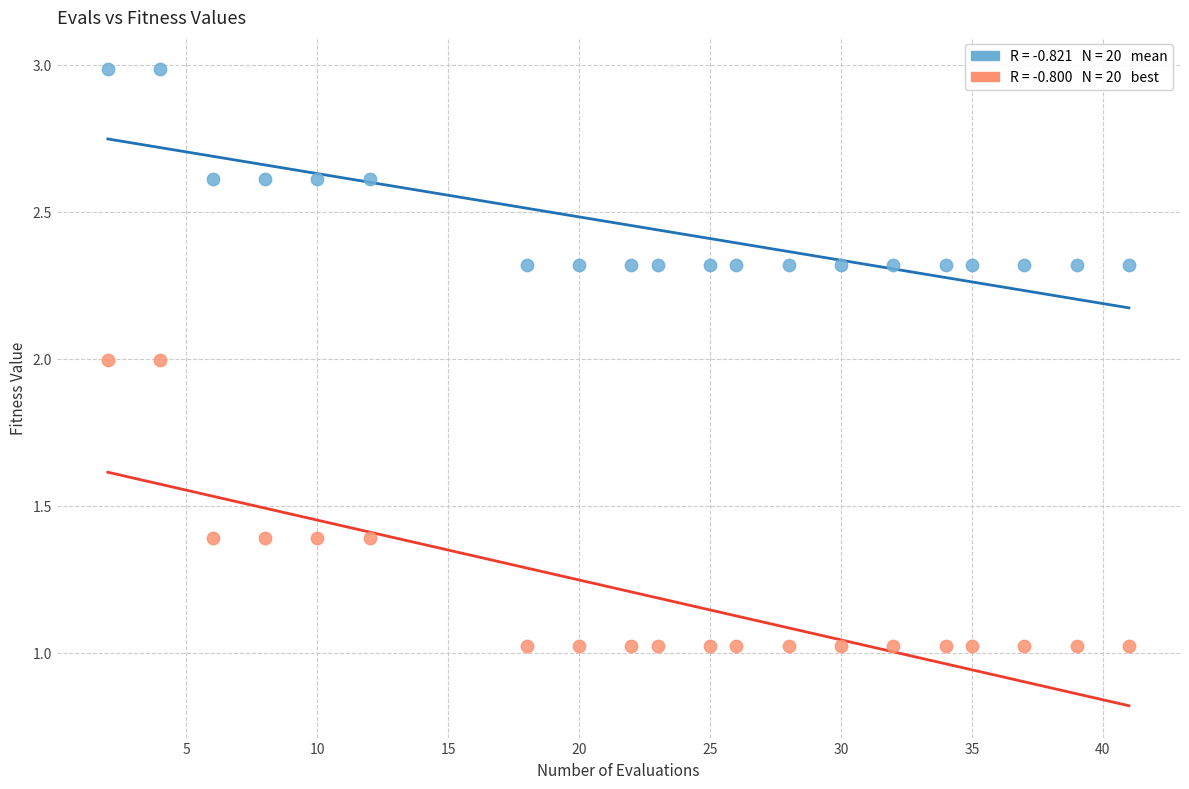

Across all data points, what is the range of X values (max minus min)?

39.0